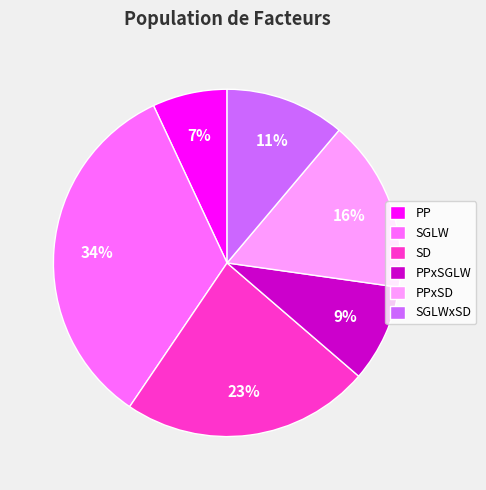

To the nearest percent, what percentage of the pie is SGLWxSD?

11%